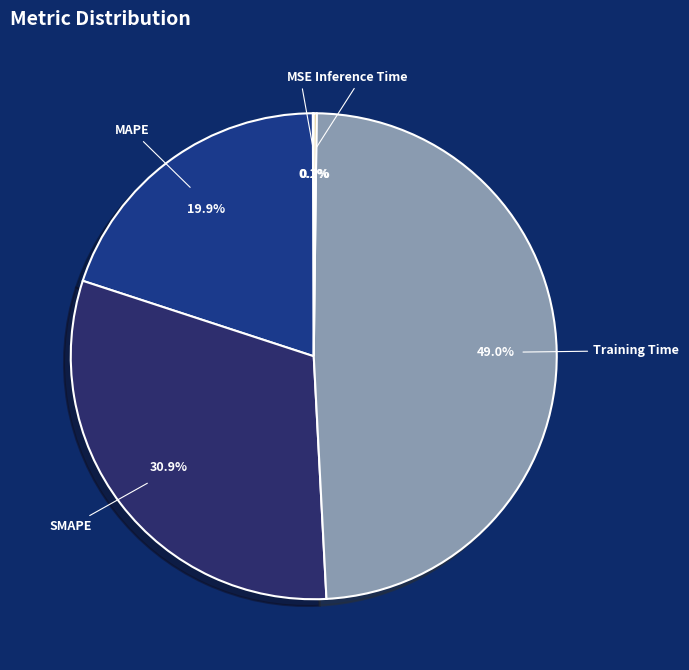

True or false: SMAPE accounts for 31% of the total.

True